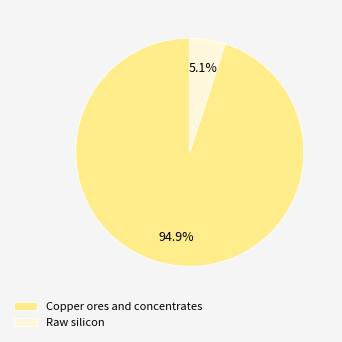

Which slice is the largest?

Copper ores and concentrates